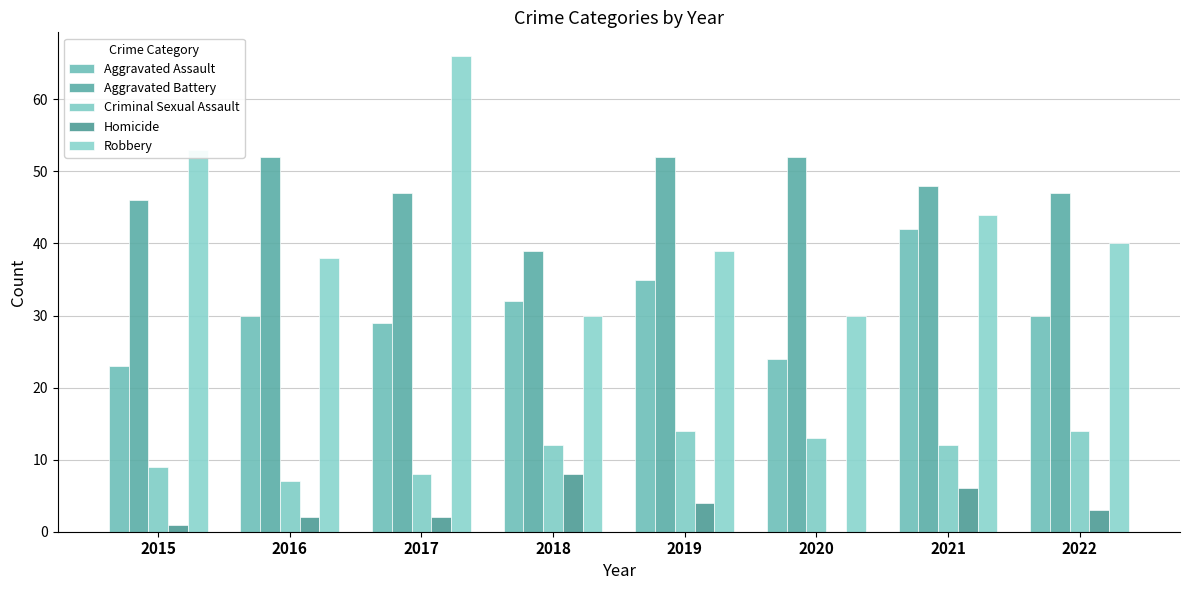

What is the total value across all series at 2017?

152